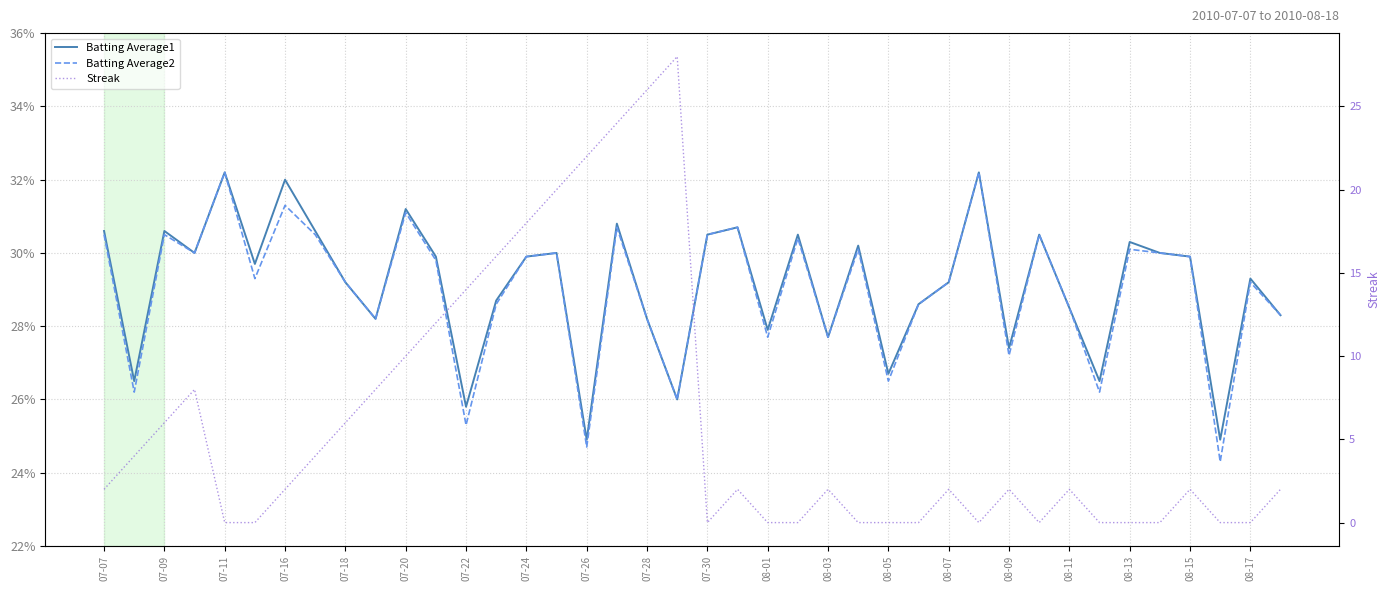

Which series has the largest total across all categories?

Streak